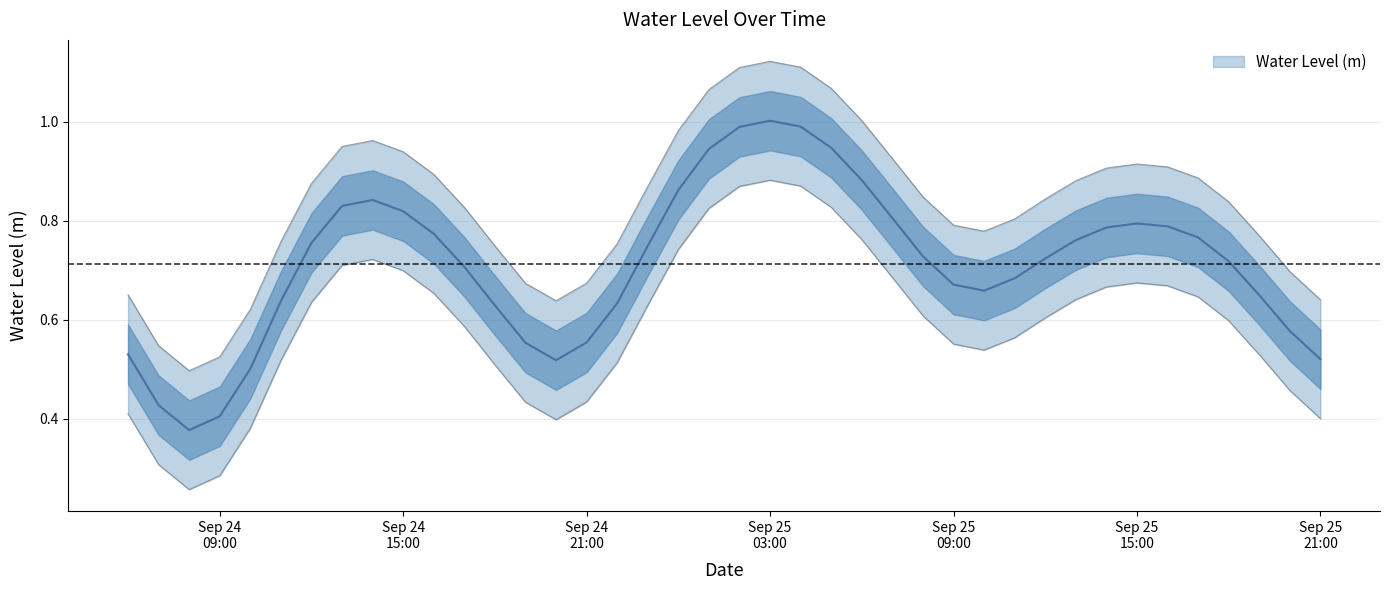

What is the difference between the values at 2024-09-24 10:00:00 and 2024-09-25 20:00:00?

0.1